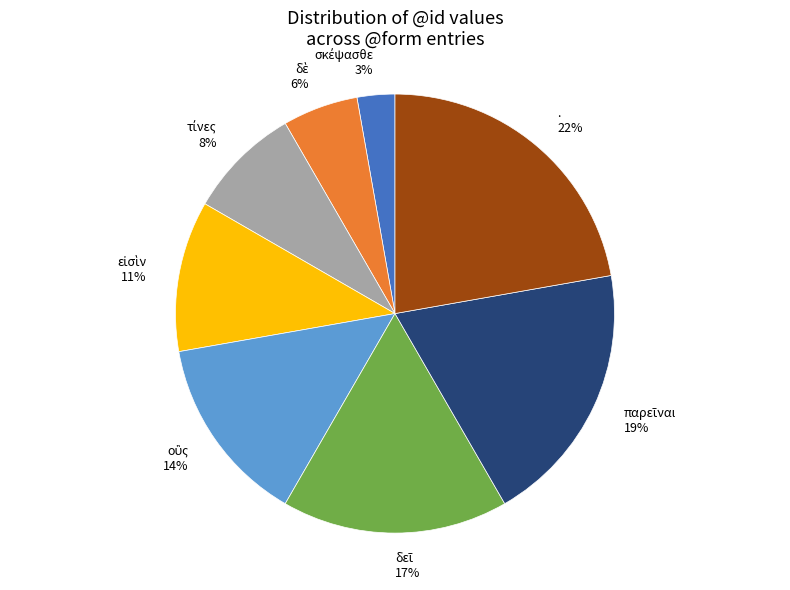

True or false: . 22% accounts for 16% of the total.

False